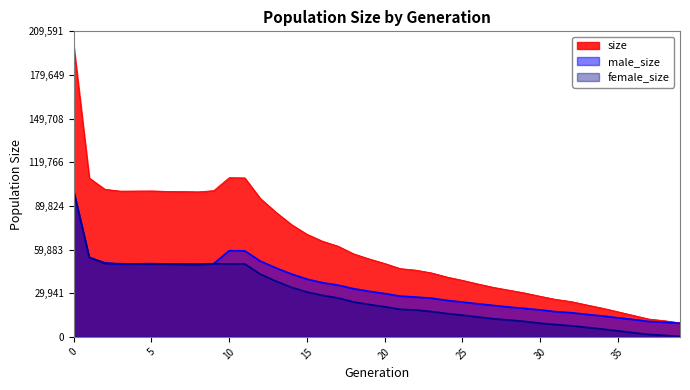

What is the spread (max minus min) of values at 9?

50183